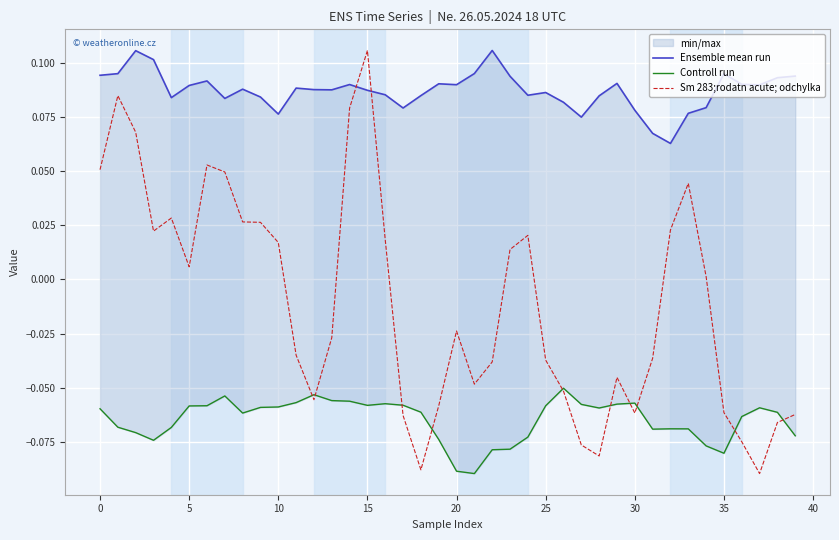

After their last crossing, which series has the higher values: Sm 283;rodatn acute; odchylka or Controll run?

Sm 283;rodatn acute; odchylka